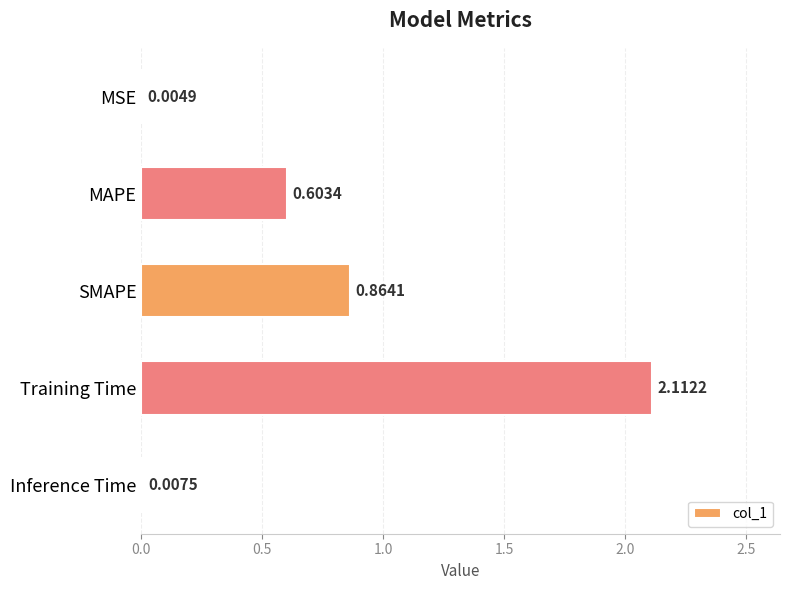

At which category does the chart reach its peak across all series?

Training Time